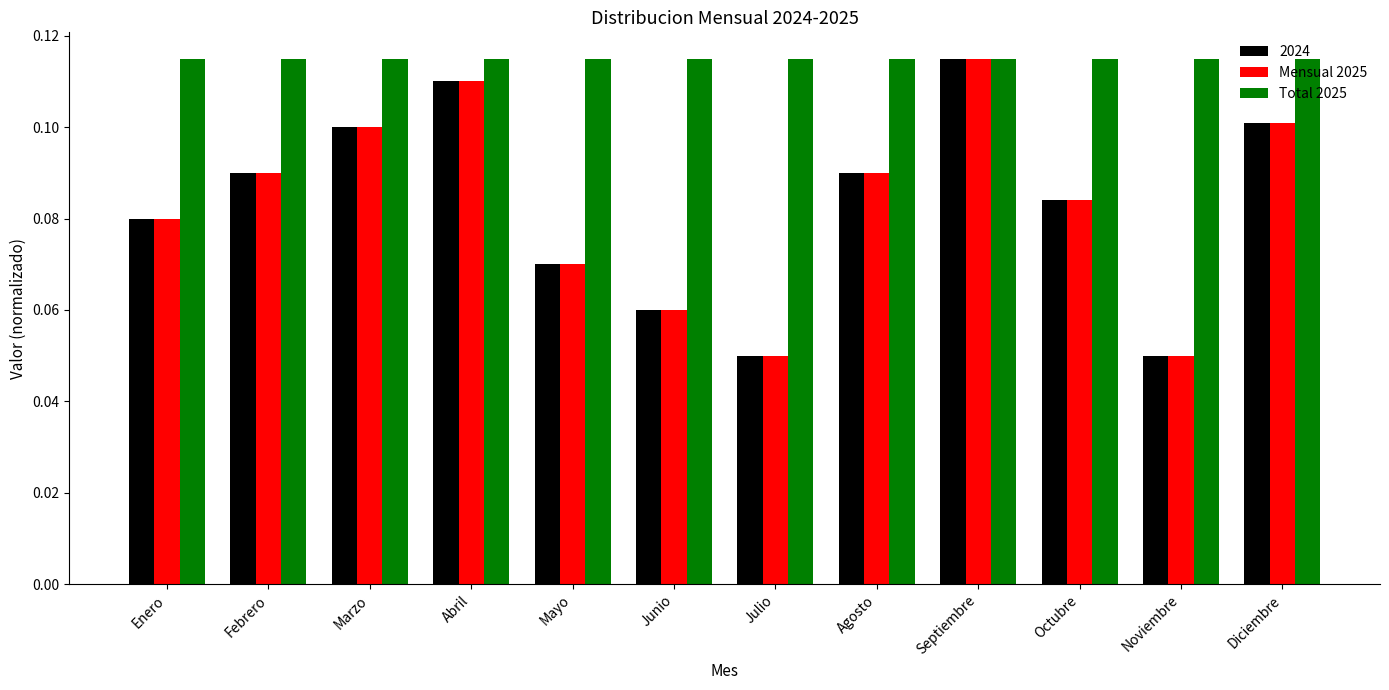

What is the sum of all 2024 values?

1.0